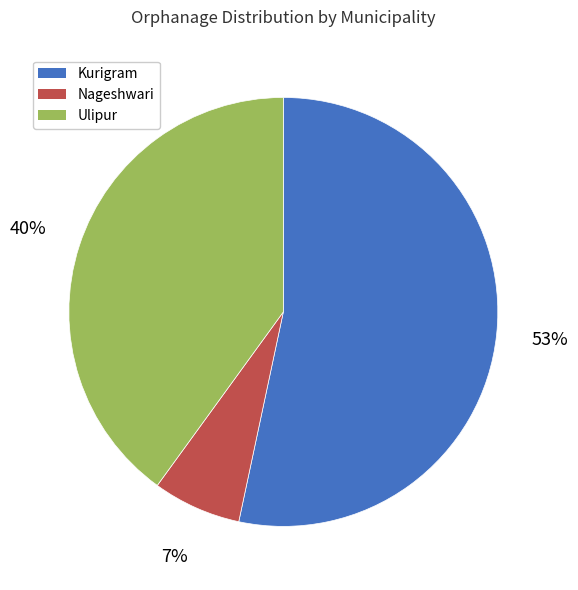

Which category has the smallest portion of the pie?

Nageshwari